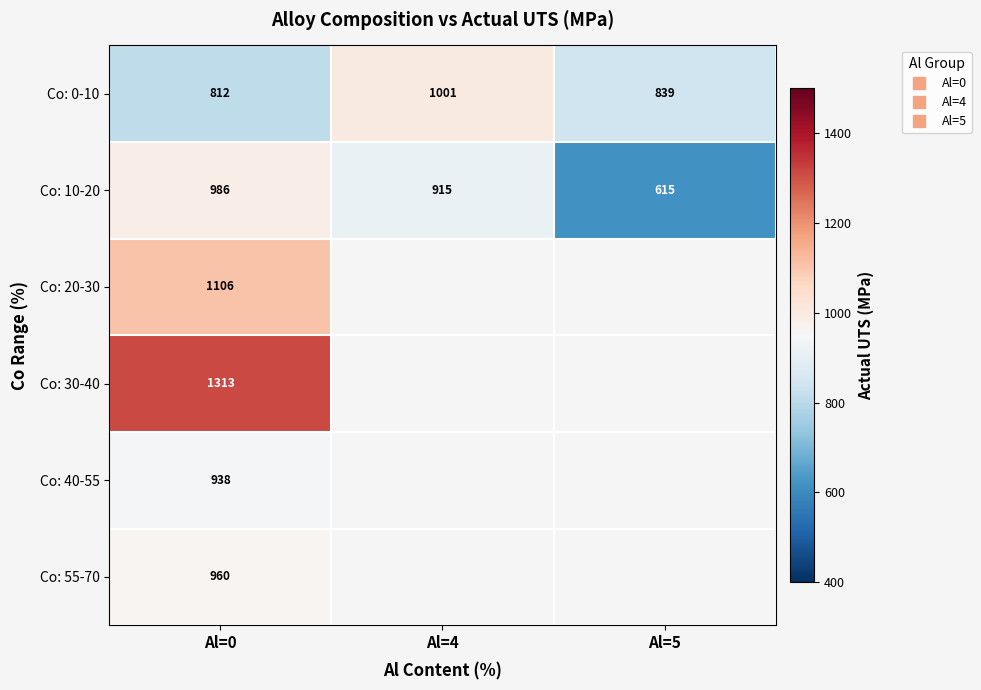

Between Al=4 and Al=5, which series saw the biggest shift?

Co: 10-20